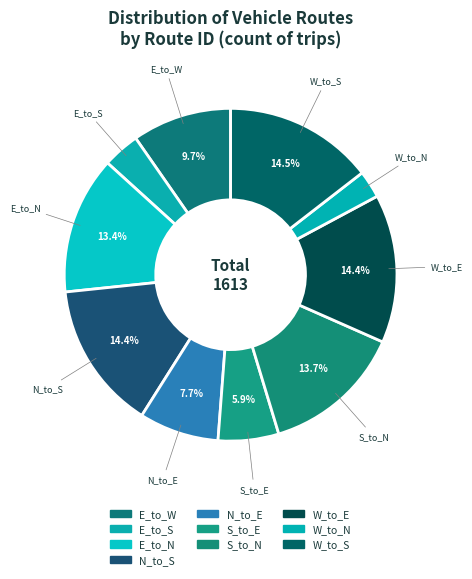

How many segments does this pie chart have?

10